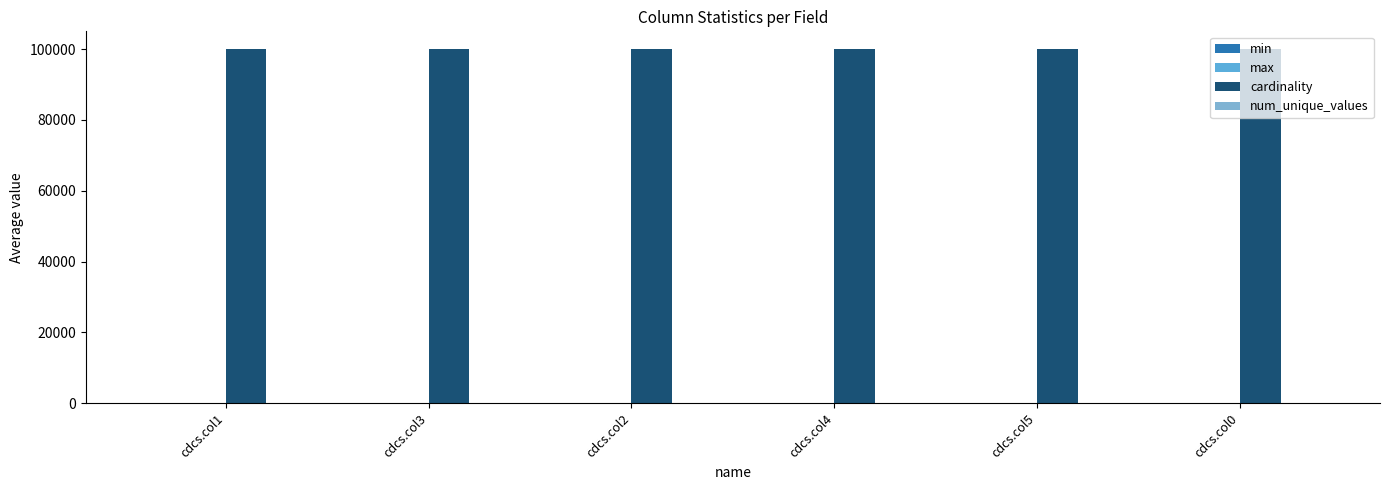

Which series has the largest range (max minus min)?

min